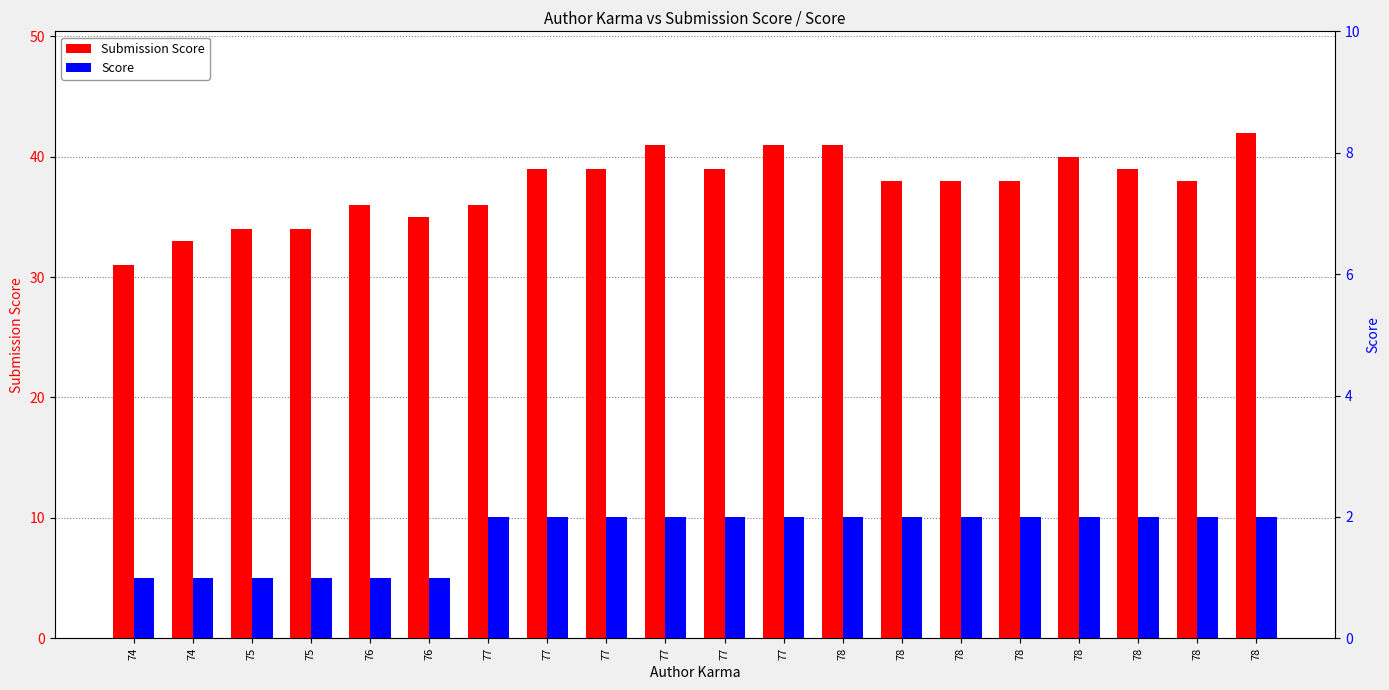

Which has a higher value, 75 or 77?

77